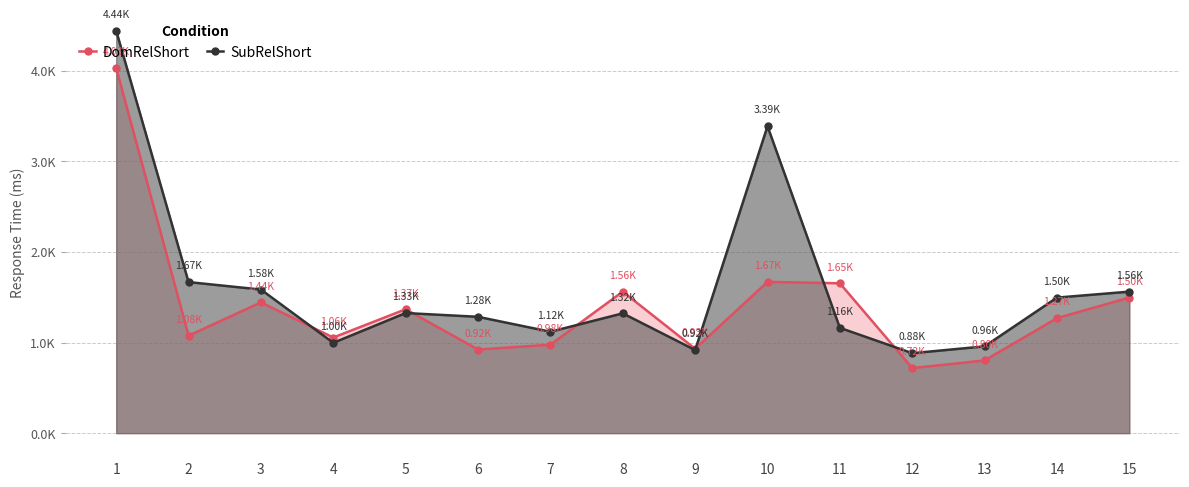

True or false: SubRelShort and DomRelShort cross at least once.

True